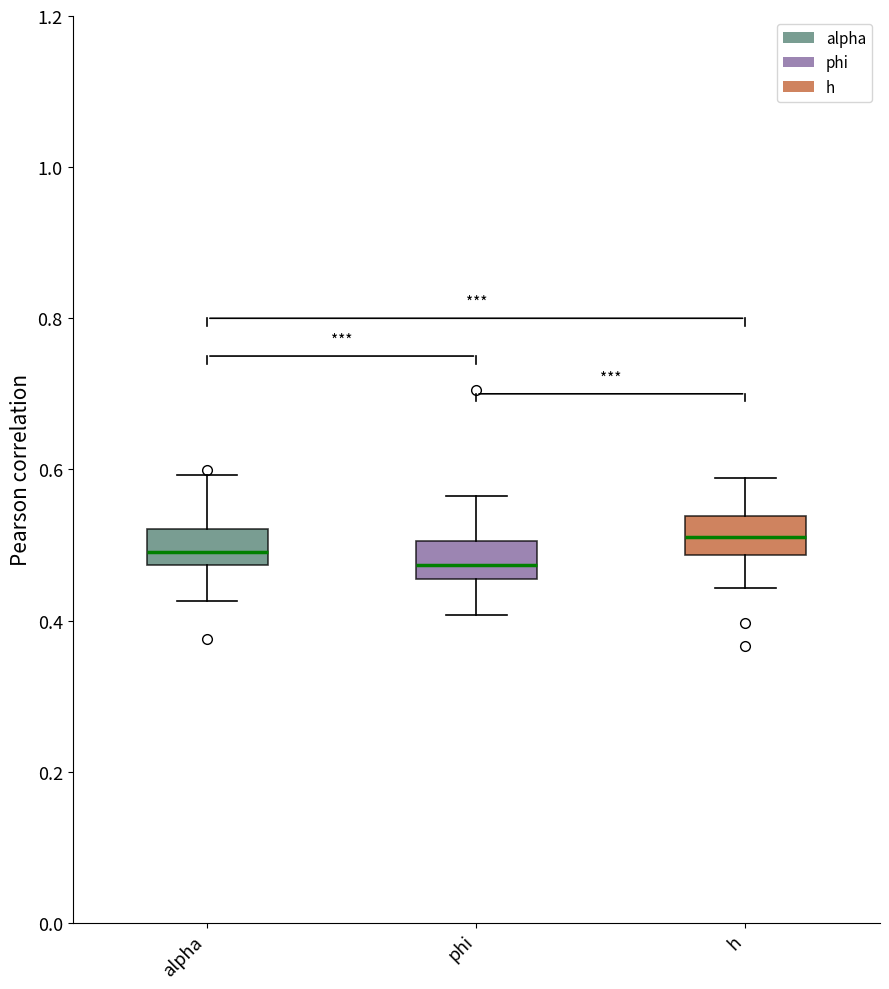

Where does the lower whisker of the box for alpha end on the y-axis? The values are not printed on the chart, so give them approximately, as read against the axis.

0.42